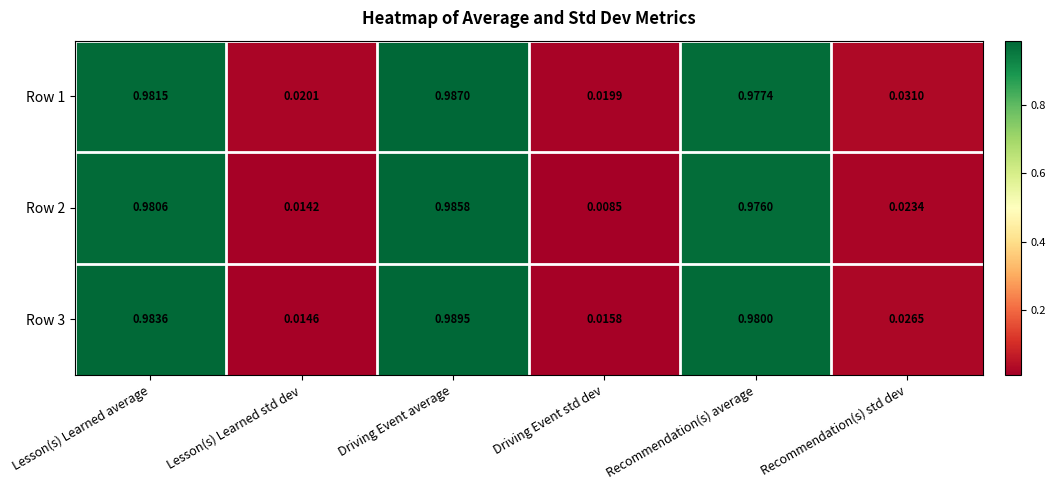

List the labels in order of Row 3 value, largest first.

Driving Event average, Lesson(s) Learned average, Recommendation(s) average, Recommendation(s) std dev, Driving Event std dev, Lesson(s) Learned std dev